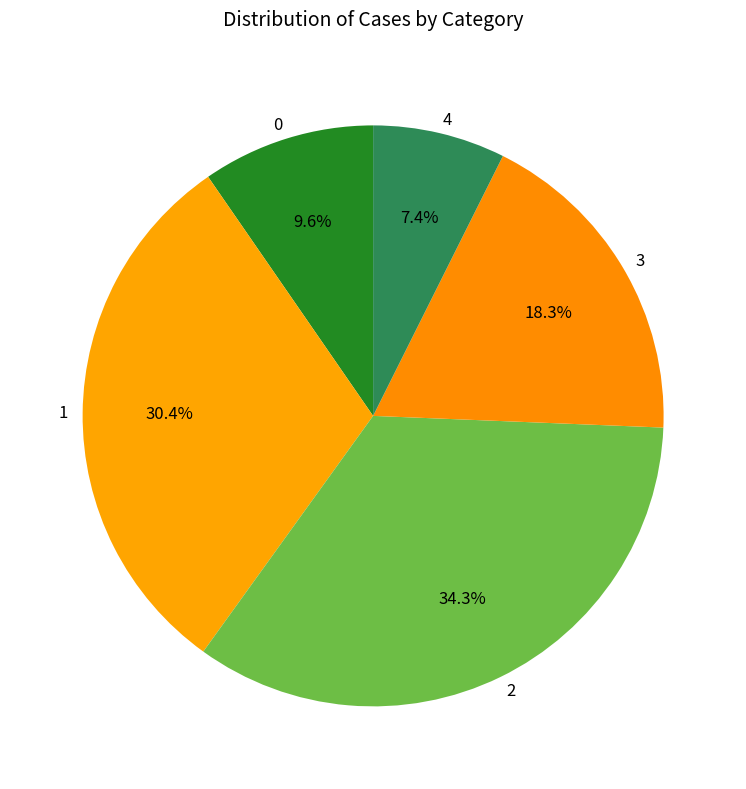

Rank the categories by value from lowest to highest.

4, 0, 3, 1, 2